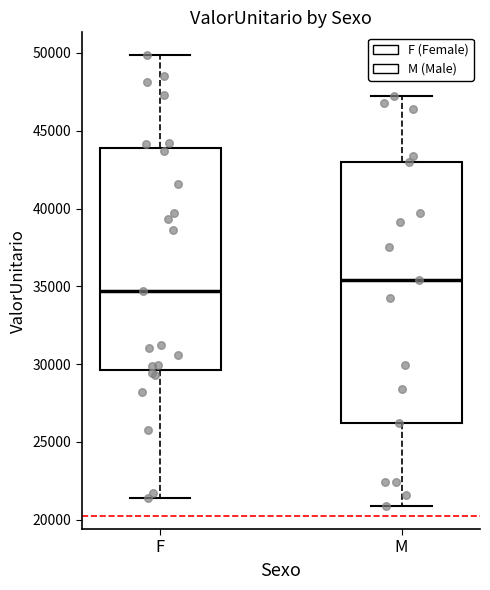

Where does the lower whisker of the box for F end on the y-axis? The values are not printed on the chart, so give them approximately, as read against the axis.

21500